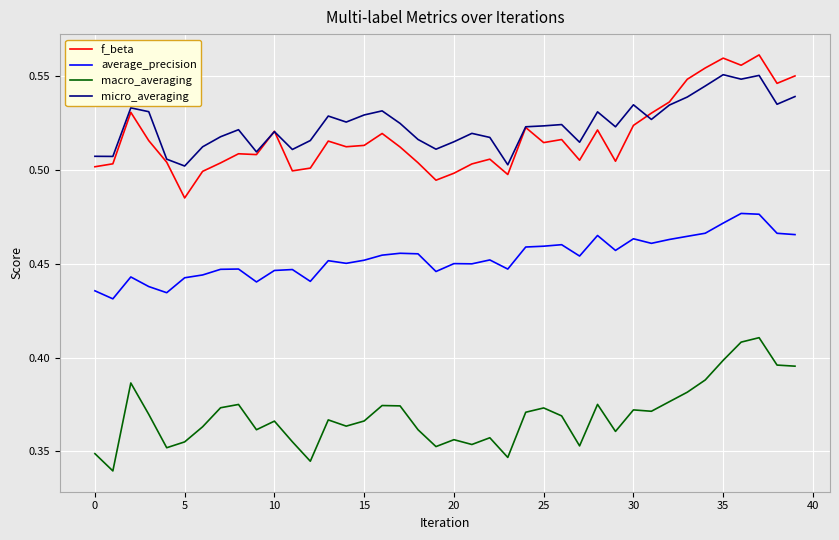

In micro_averaging, how many points are lower than both neighbors (excluding endpoints)?

12